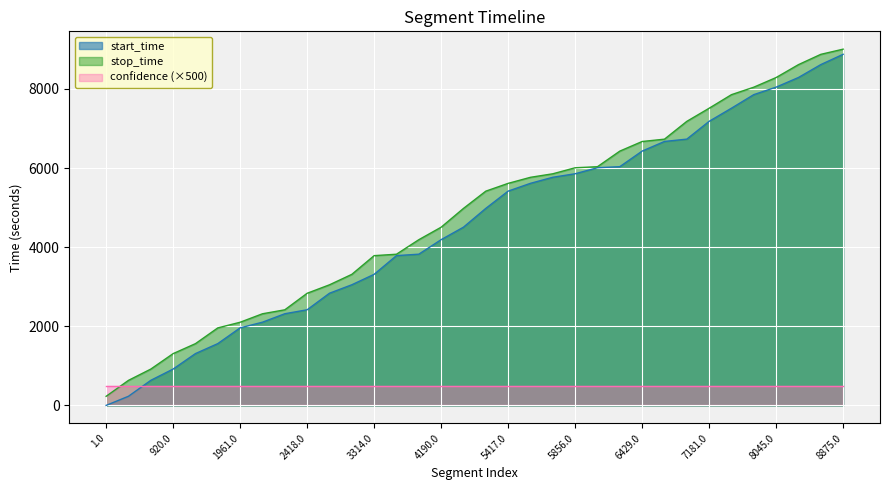

True or false: stop_time and start_time intersect in this chart.

False